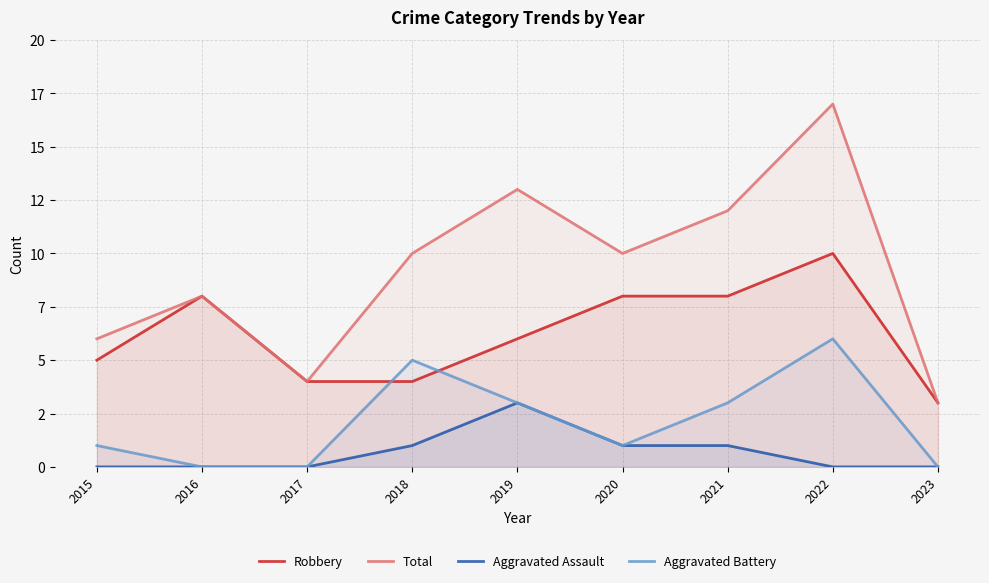

Reading left to right, what are all the values shown in this chart?

Robbery: 2015=5	2016=8	2017=4	2018=4	2019=6	2020=8	2021=8	2022=10	2023=3
Total: 2015=6	2016=8	2017=4	2018=10	2019=13	2020=10	2021=12	2022=17	2023=3
Aggravated Assault: 2015=0	2016=0	2017=0	2018=1	2019=3	2020=1	2021=1	2022=0	2023=0
Aggravated Battery: 2015=1	2016=0	2017=0	2018=5	2019=3	2020=1	2021=3	2022=6	2023=0